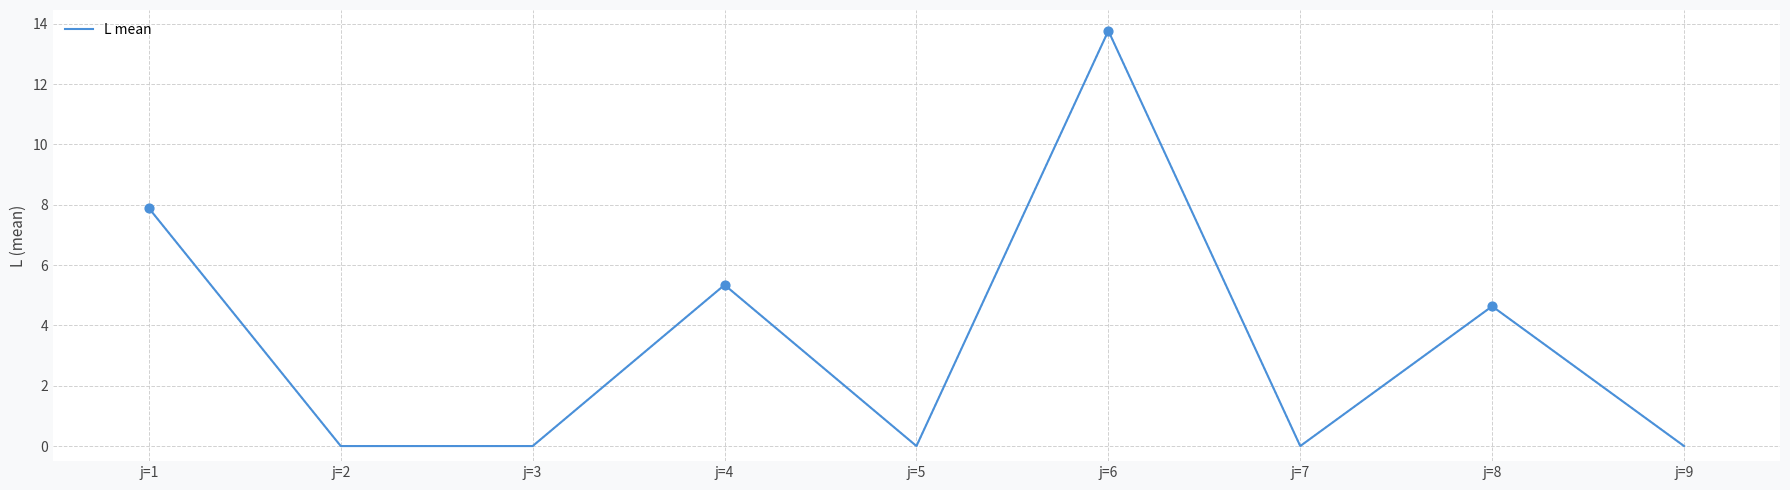

What is the change in value from j=4 to j=9?

-5.3